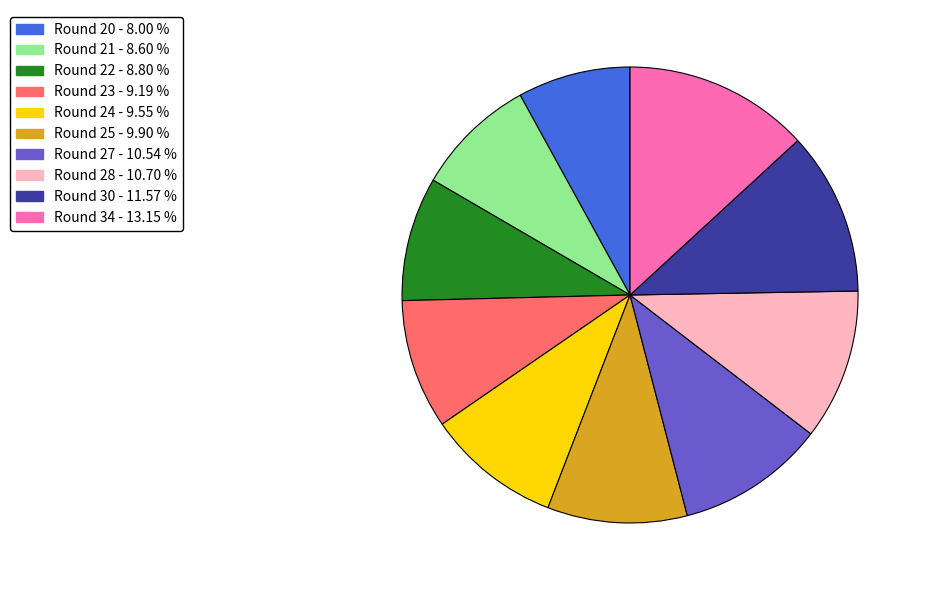

Combined, do Round 34 and Round 27 account for over 50%?

No